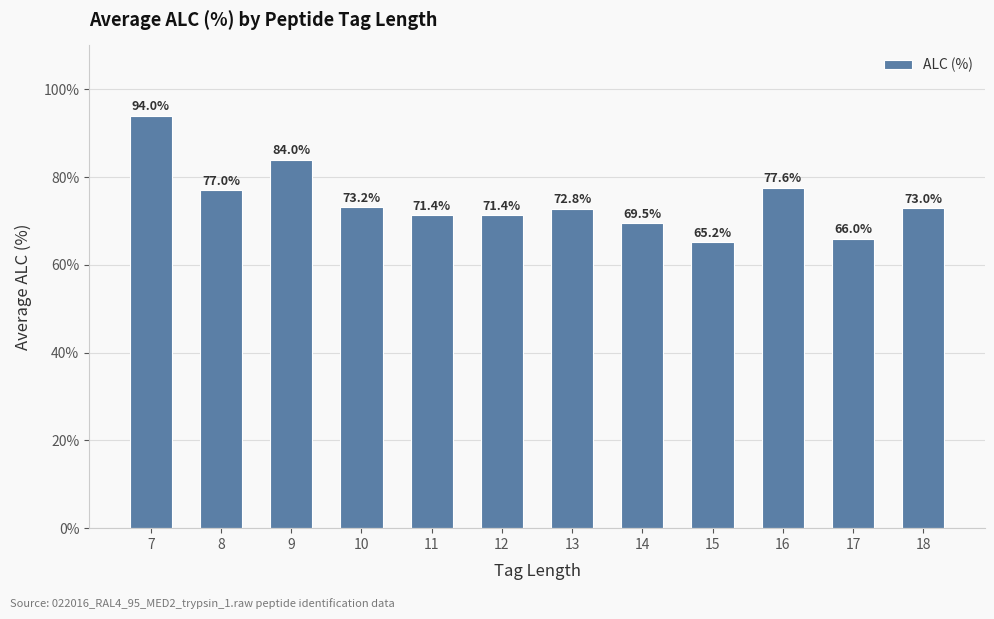

Reading left to right, transcribe all the data shown in this chart.

94.0	77.0	84.0	73.2	71.4	71.4	72.8	69.5	65.2	77.6	66.0	73.0